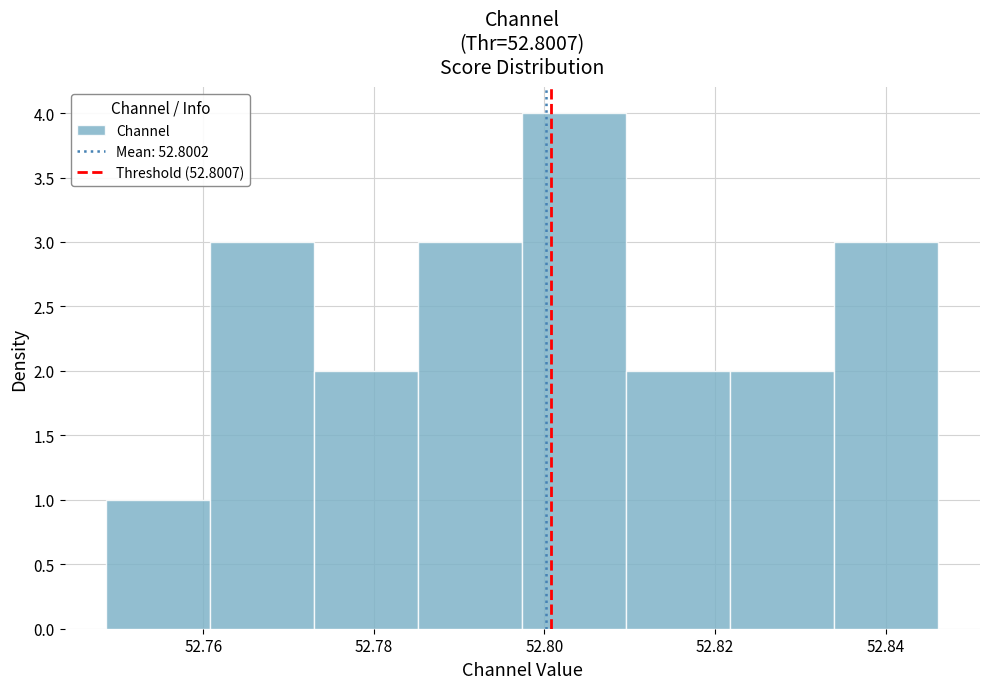

Reading left to right, list every bar in this chart as the range it spans on the x-axis followed by its height. Neither the bar edges nor the heights are printed on the chart, so give them approximately, as read against the axes.

52.748 to 52.760: 1
52.760 to 52.774: 3
52.774 to 52.786: 2
52.786 to 52.798: 3
52.798 to 52.810: 4
52.810 to 52.822: 2
52.822 to 52.834: 2
52.834 to 52.846: 3